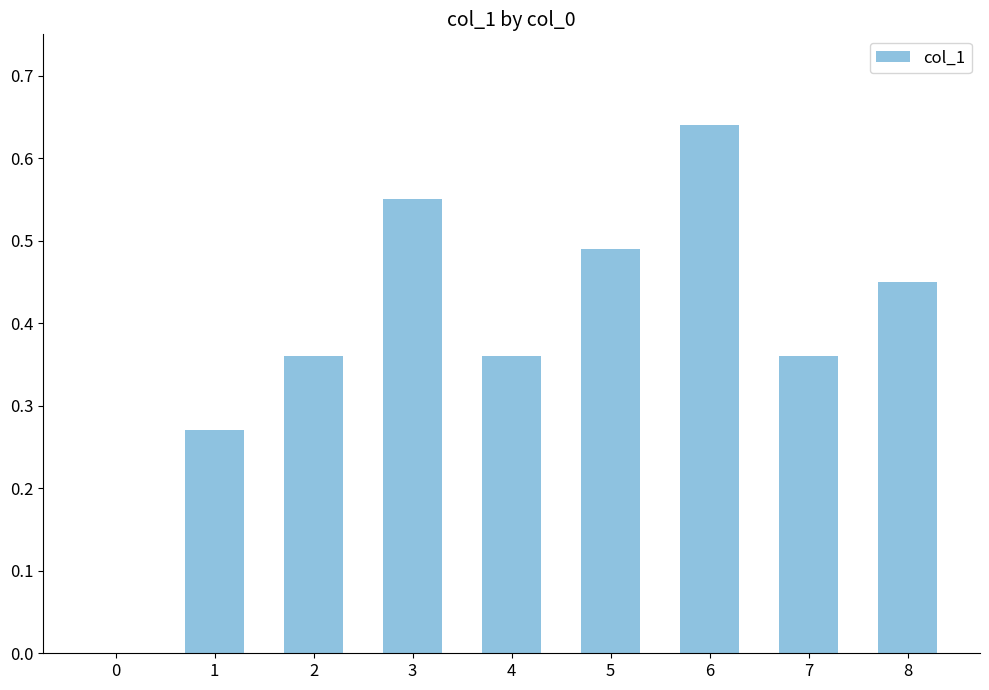

What is the change in value from 3 to 4?

-0.2